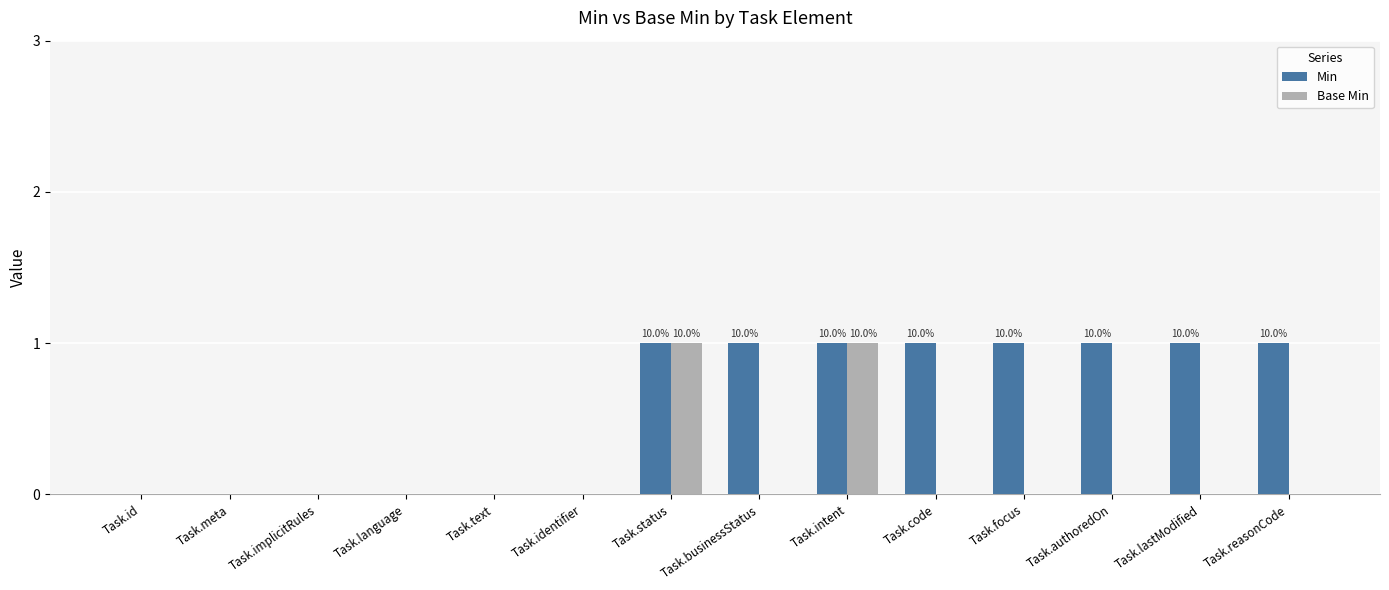

What is the sum of all Min values?

8